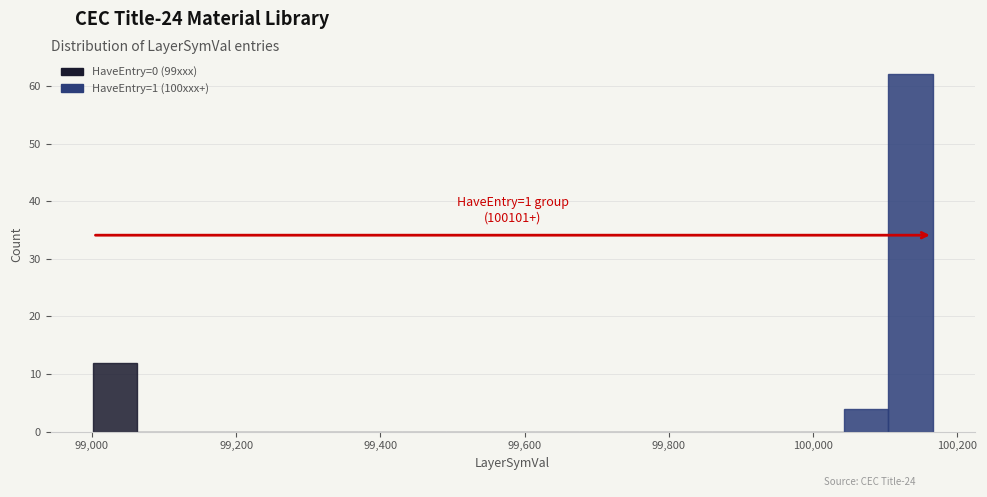

Around what value on the x-axis is the tallest bar? Give the approximate position of its centre, as read against the axis.

100140